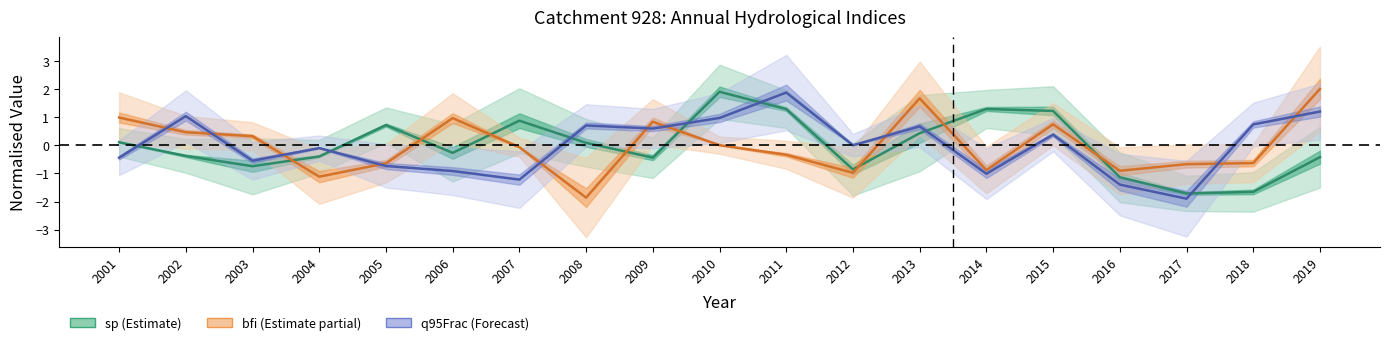

List the labels in order of bfi (normalised) value, smallest first.

2008, 2004, 2012, 2016, 2014, 2017, 2005, 2018, 2011, 2007, 2010, 2003, 2002, 2015, 2009, 2006, 2001, 2013, 2019